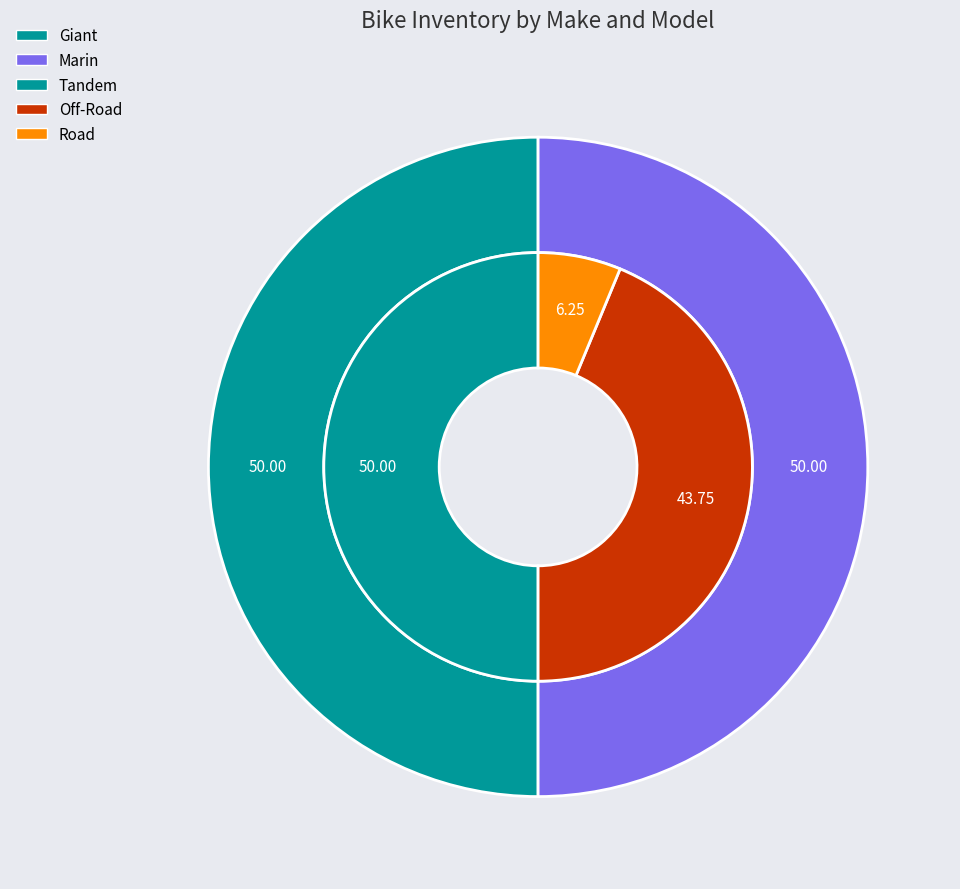

Rank the categories by value from highest to lowest.

Giant, Marin, Tandem, Off-Road, Road